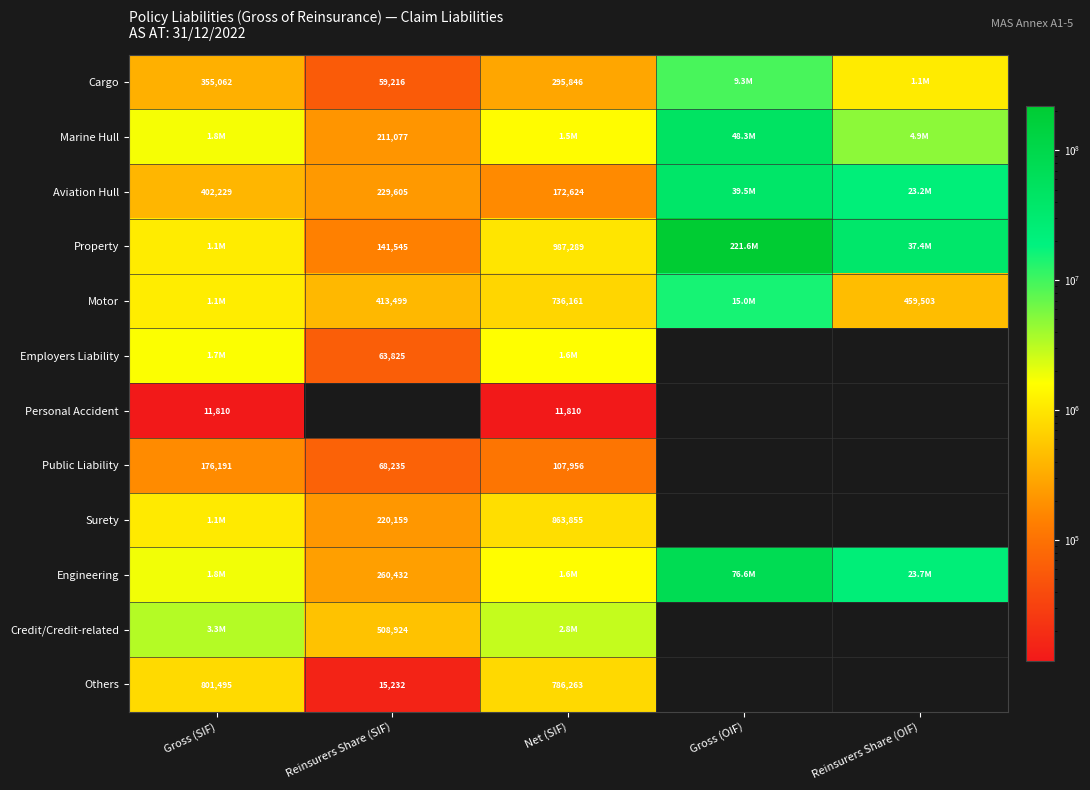

Is it true that Personal Accident equals 7655 at Net (SIF)?

False